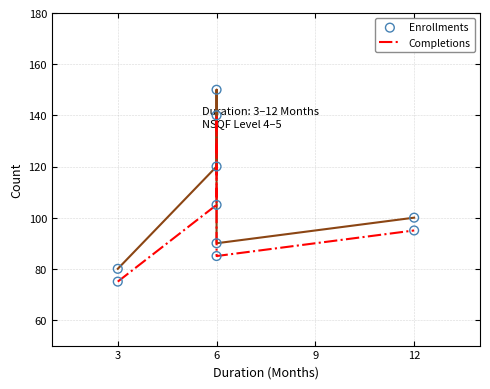

Which series contains the lowest Y value?

Completions